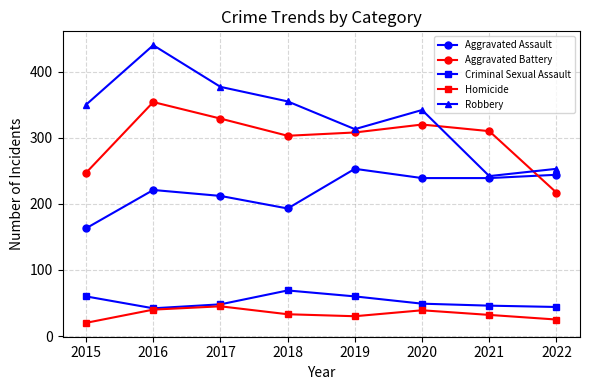

At which category is the sum across all series the highest?

2016